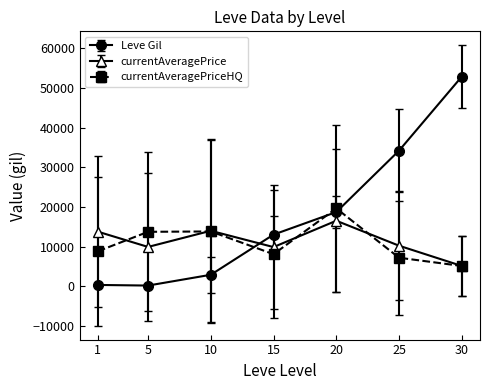

What is the maximum value shown in the chart?

52875.0